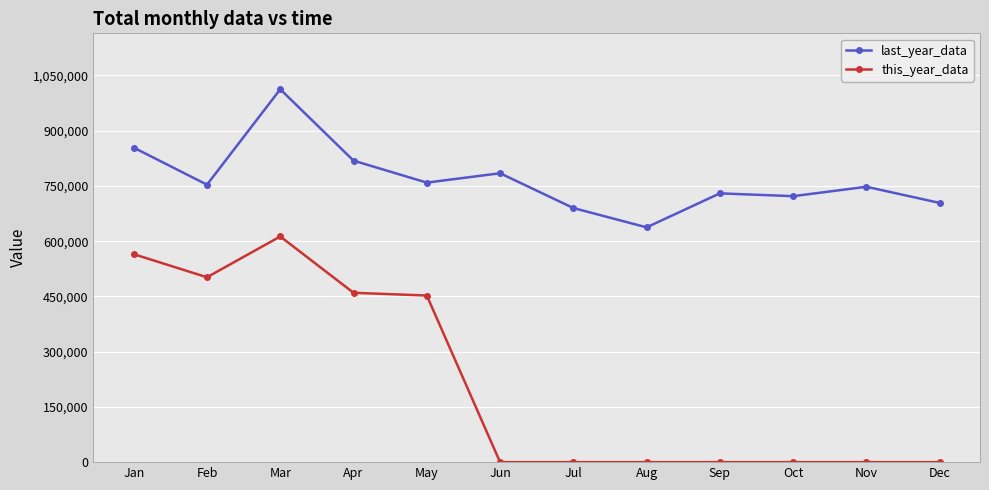

What is the sum of the last_year_data values at May and Feb?

1512146